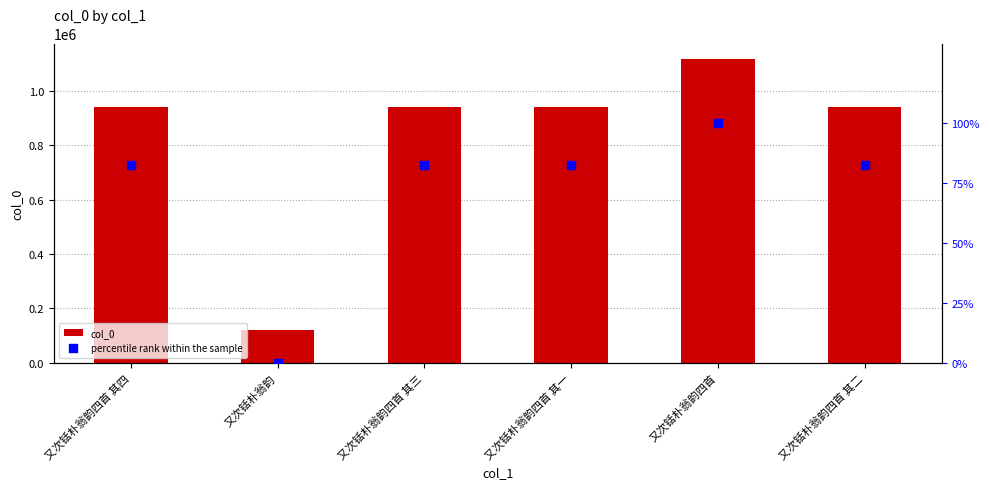

Which series has the largest total across all categories?

col_0